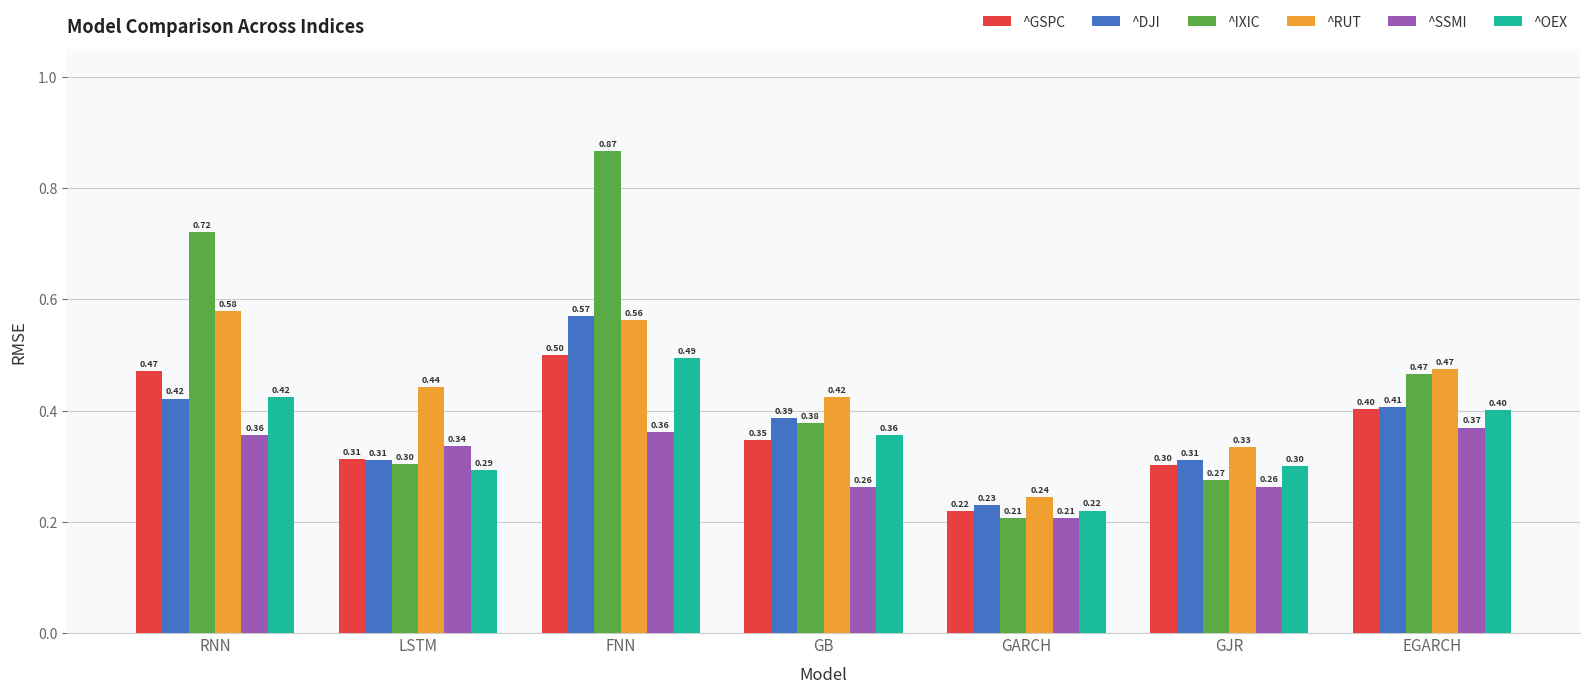

How many groups of bars are there?

7